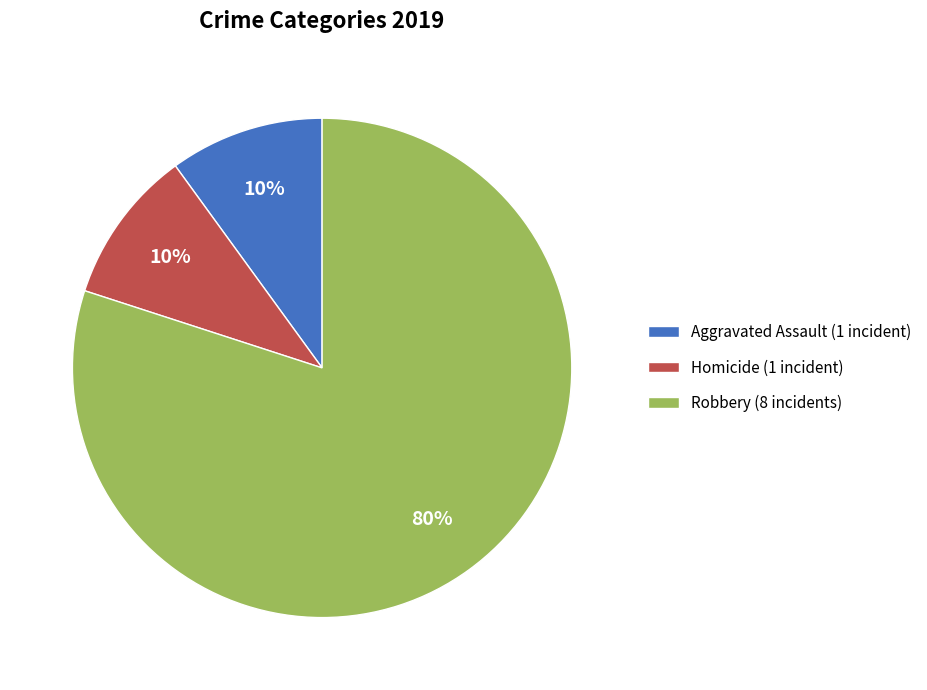

Which category has the biggest portion of the pie?

Robbery (8 incidents)